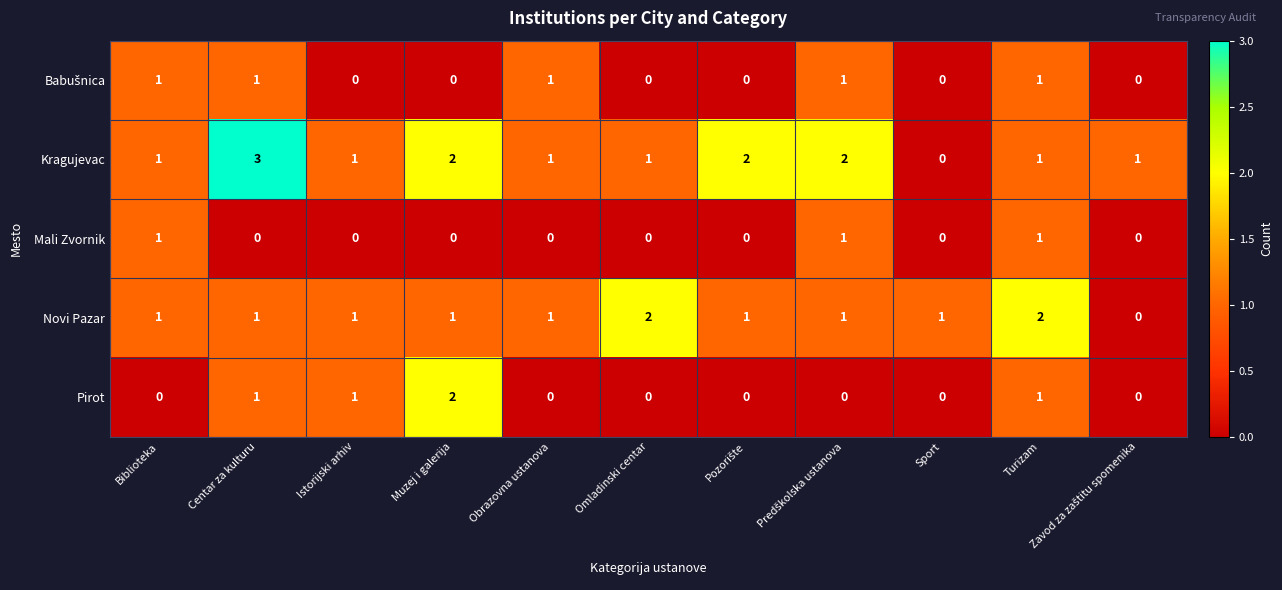

Which series has the widest spread of values?

Kragujevac